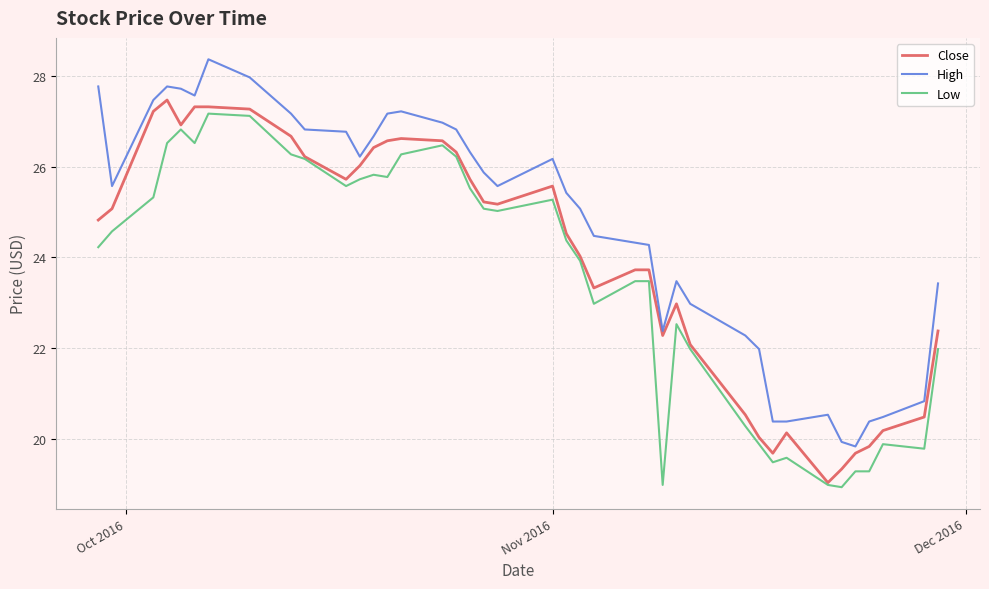

True or false: High and Low cross at least once.

False